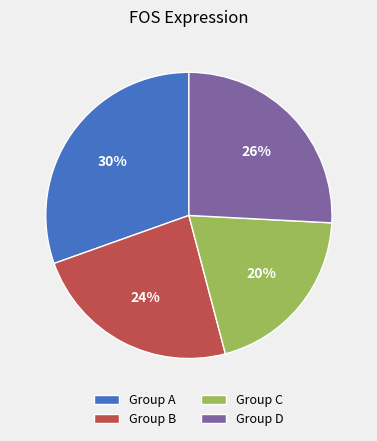

Is it true that Group C is 15% of the pie?

False